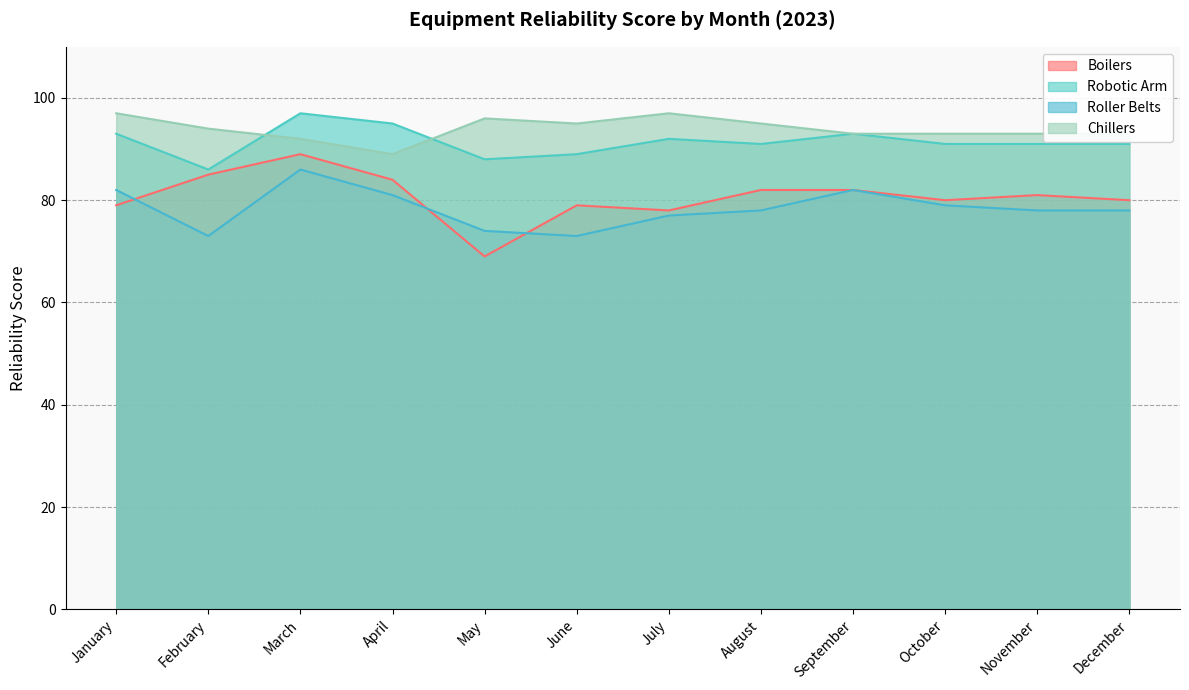

In Robotic Arm, how many points are lower than both neighbors (excluding endpoints)?

3